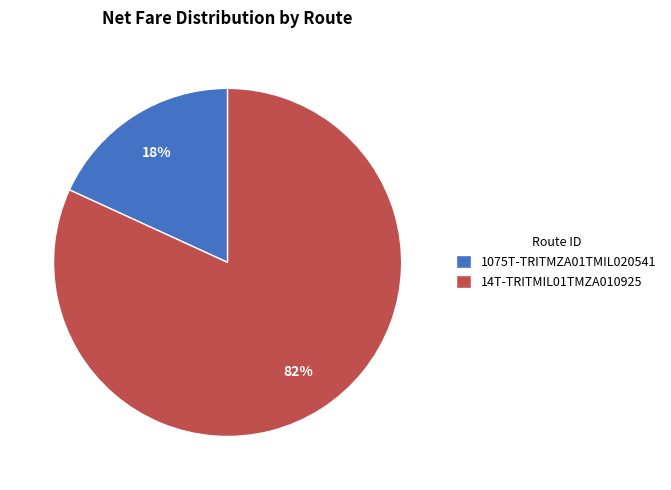

Rank the categories by value from highest to lowest.

14T-TRITMIL01TMZA010925, 1075T-TRITMZA01TMIL020541